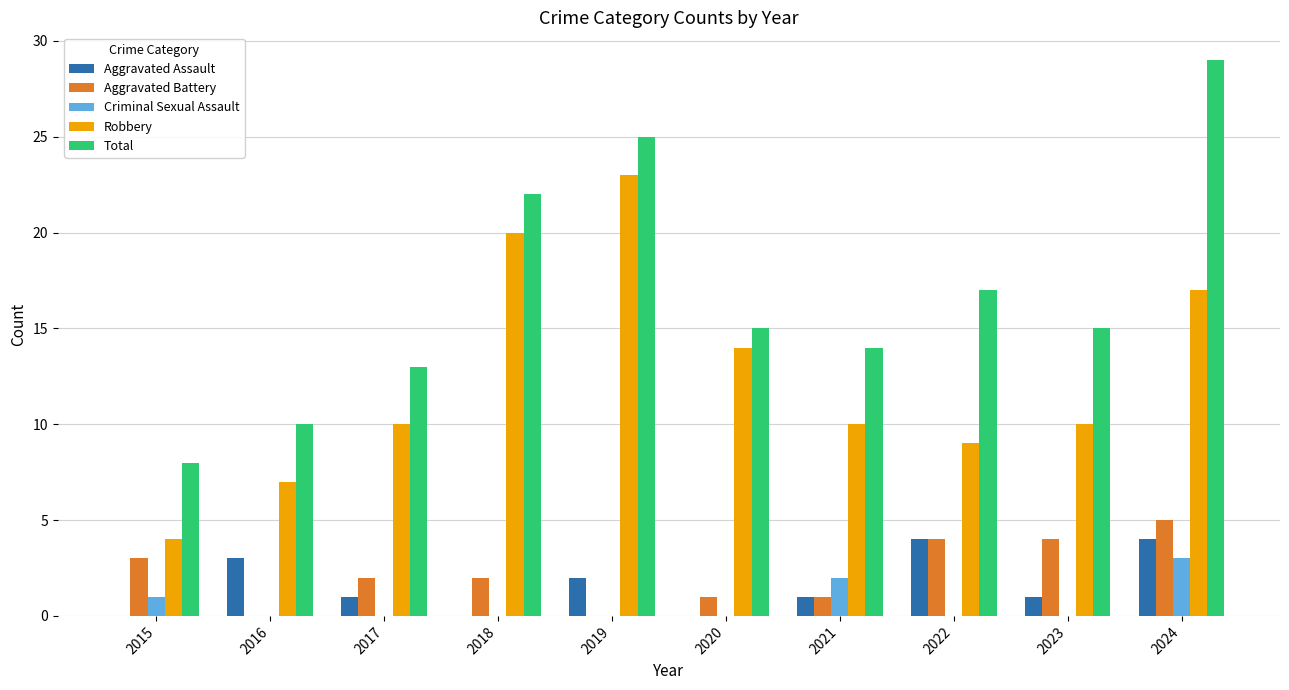

What is the sum of all Criminal Sexual Assault values?

6